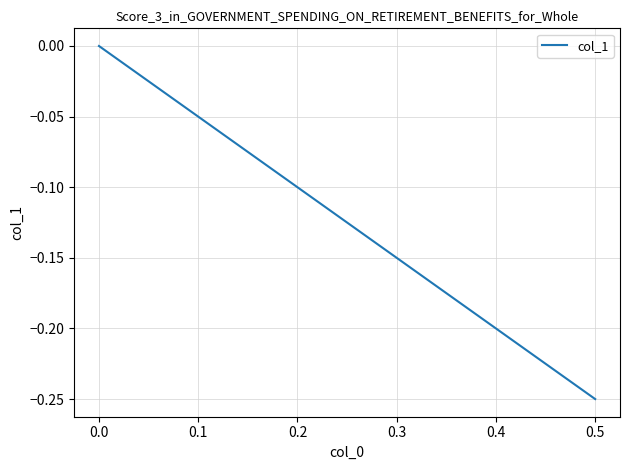

What is the smallest value displayed?

-0.2